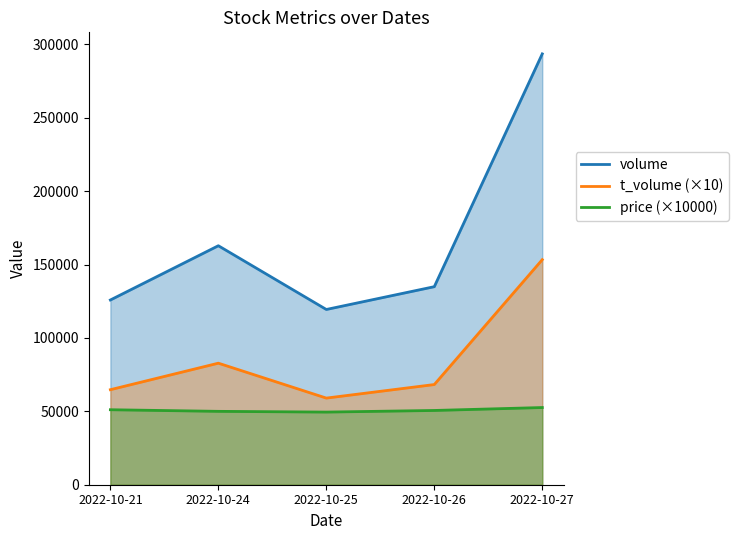

What are all the series names shown in the legend?

volume, t_volume (×10), price (×10000)